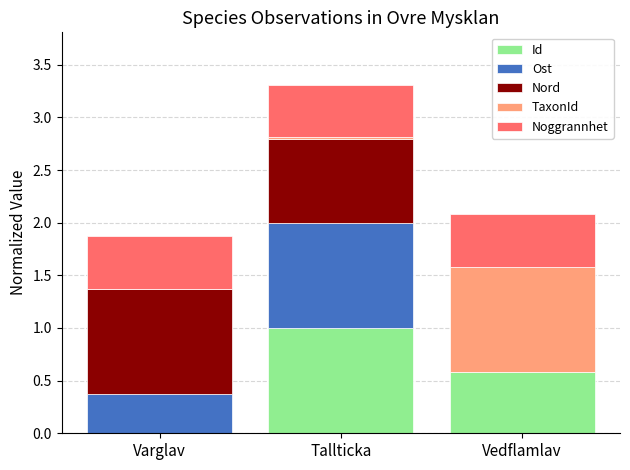

How many series are shown in this chart?

5